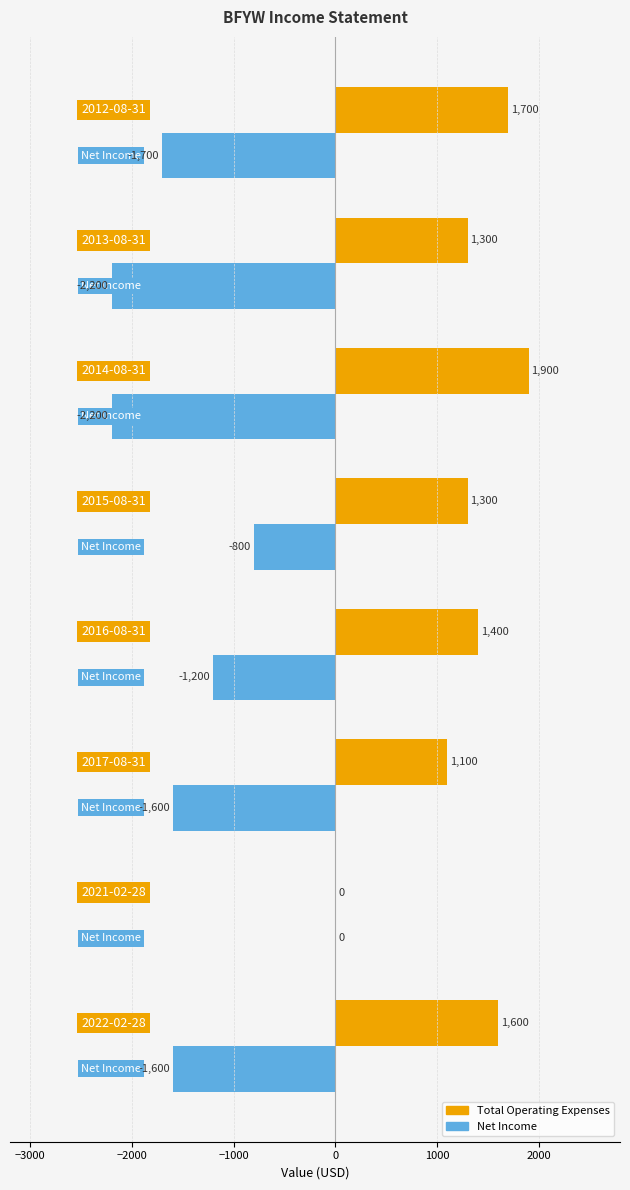

Which category has the highest value in the Net Income series?

2021-02-28